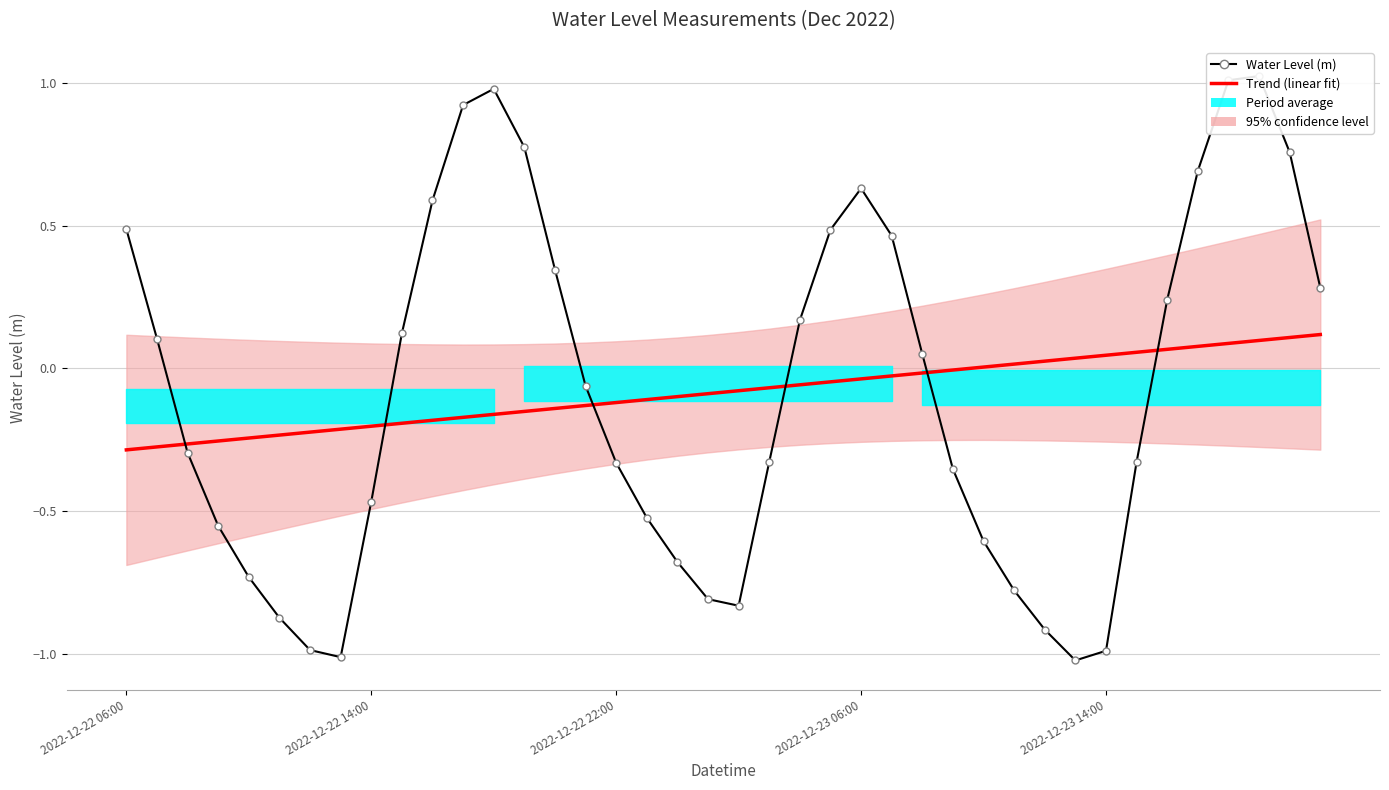

Reading left to right, what are all the values shown in this chart?

Trend (linear fit): -0.3	-0.3	-0.3	-0.3	-0.2	-0.2	-0.2	-0.2	-0.2	-0.2	-0.2	-0.2	-0.2	-0.2	-0.1	-0.1	-0.1	-0.1	-0.1	-0.1	-0.1	-0.1	-0.1	-0.0	-0.0	-0.0	-0.0	-0.0	0.0	0.0	0.0	0.0	0.0	0.1	0.1	0.1	0.1	0.1	0.1	0.1
Water Level (m): 0.5	0.1	-0.3	-0.6	-0.7	-0.9	-1.0	-1.0	-0.5	0.1	0.6	0.9	1.0	0.8	0.3	-0.1	-0.3	-0.5	-0.7	-0.8	-0.8	-0.3	0.2	0.5	0.6	0.5	0.1	-0.4	-0.6	-0.8	-0.9	-1.0	-1.0	-0.3	0.2	0.7	1.0	1.0	0.8	0.3